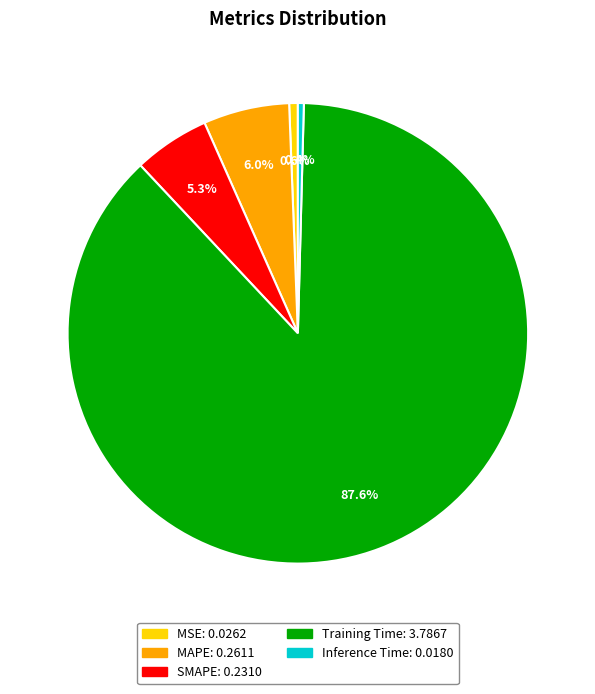

Is there a majority slice in this chart?

Yes